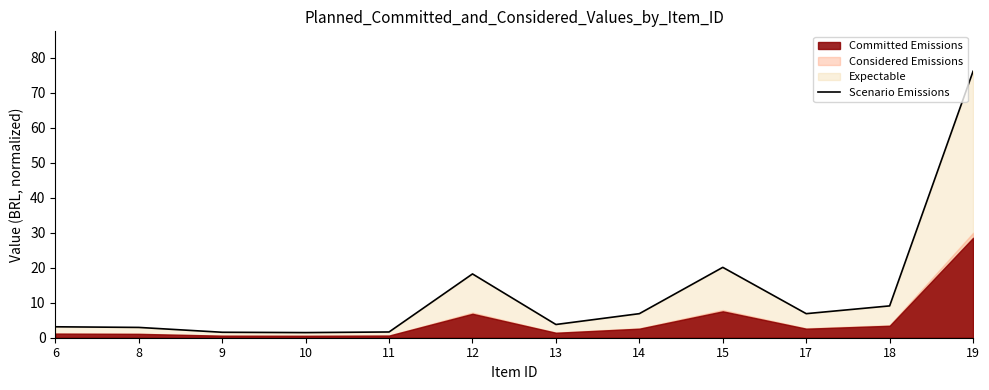

Which category has the highest value across all series?

19